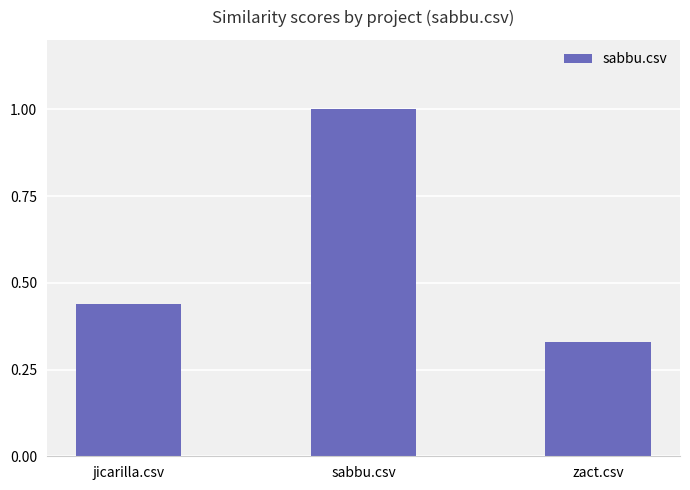

What is the average value?

0.6